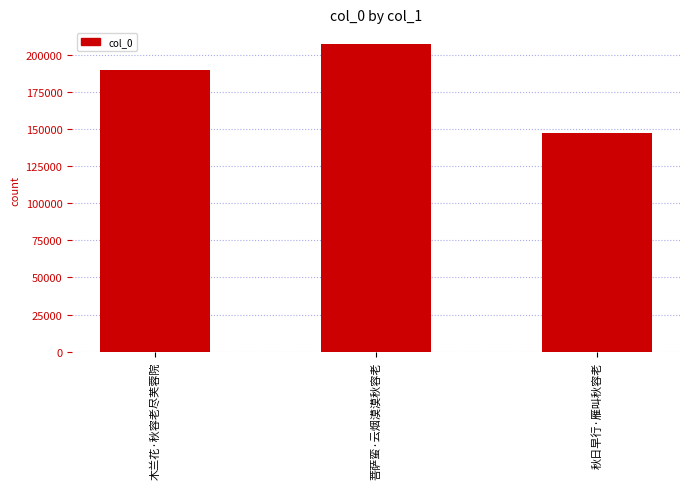

What is the change in value from 木兰花·秋容老尽芙蓉院 to 菩萨蛮·云烟漠漠秋容老?

+17653